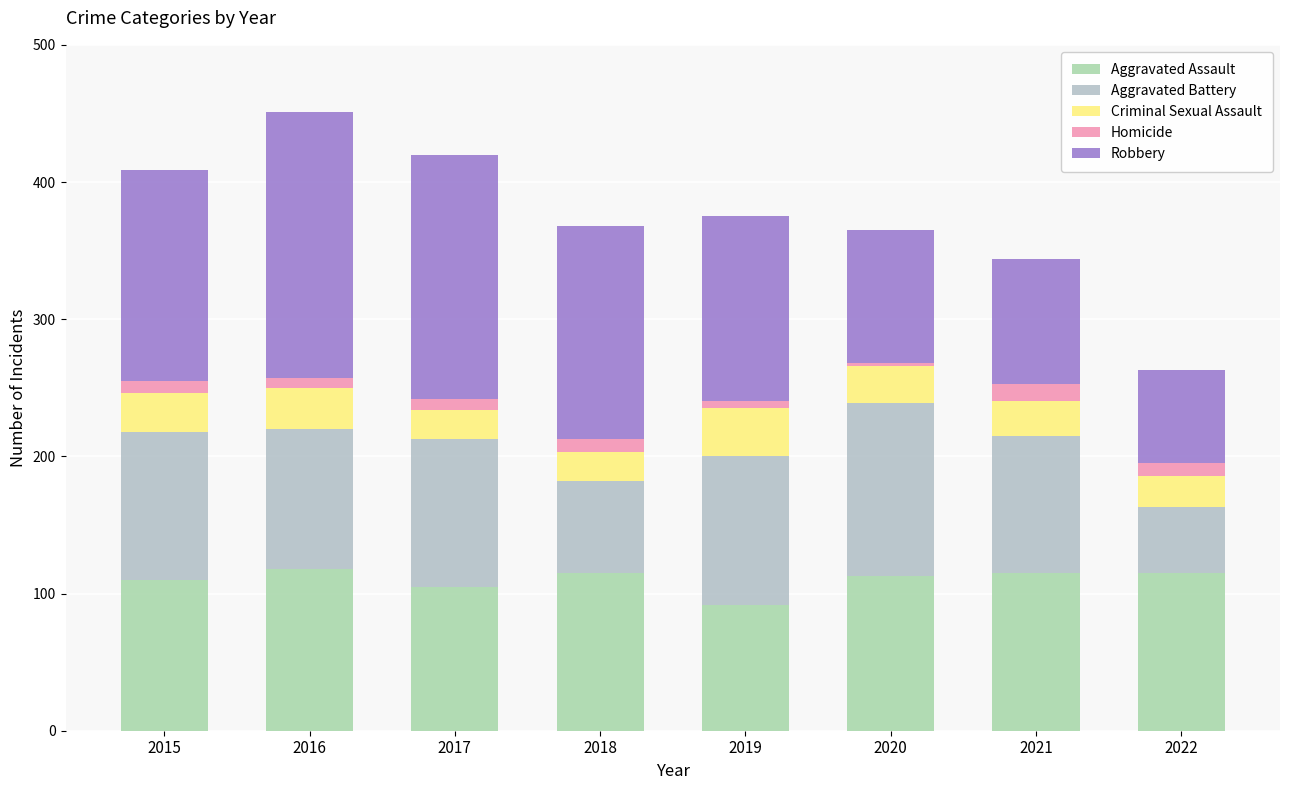

How many data points in Aggravated Assault are less than 115?

4